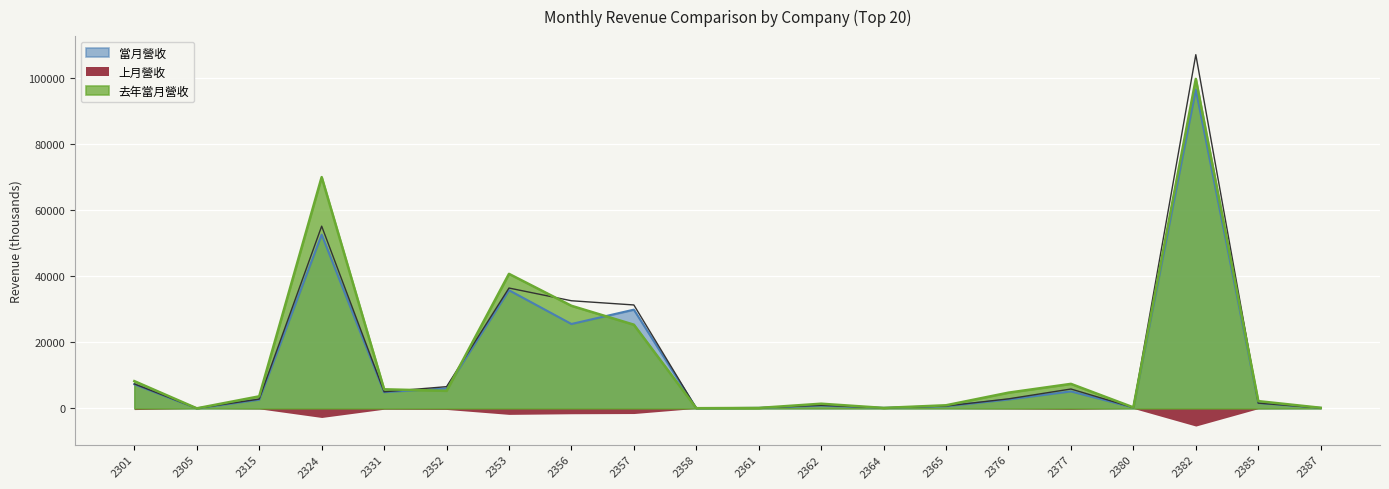

What is the minimum value for 當月營收?

7.8